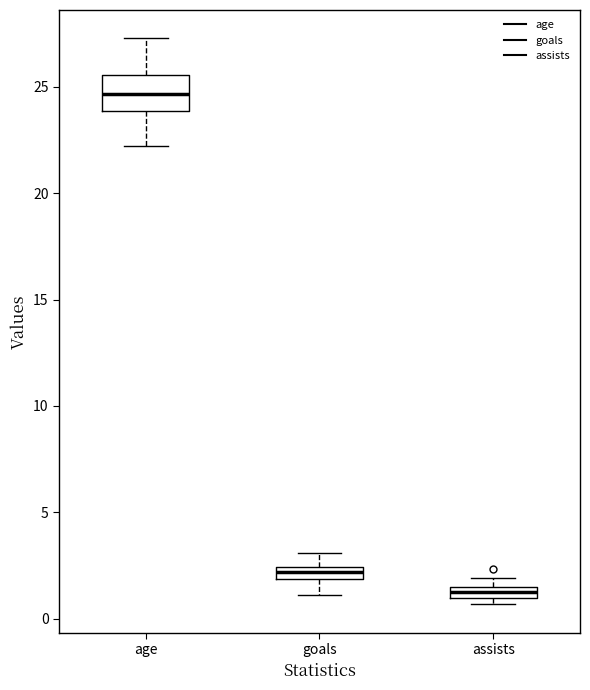

Where is the upper edge of the box for age on the y-axis? The values are not printed on the chart, so give them approximately, as read against the axis.

25.5